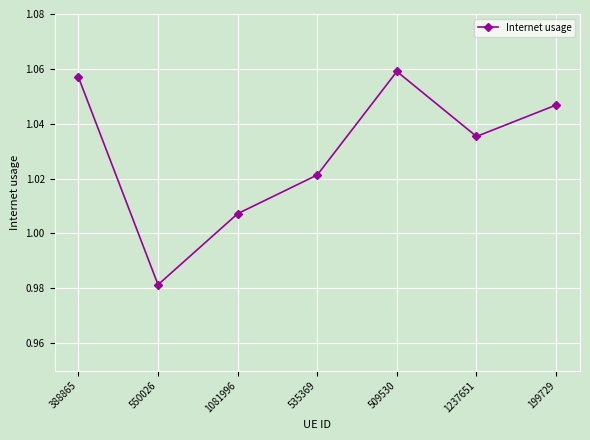

At which category does the chart reach its peak across all series?

509530